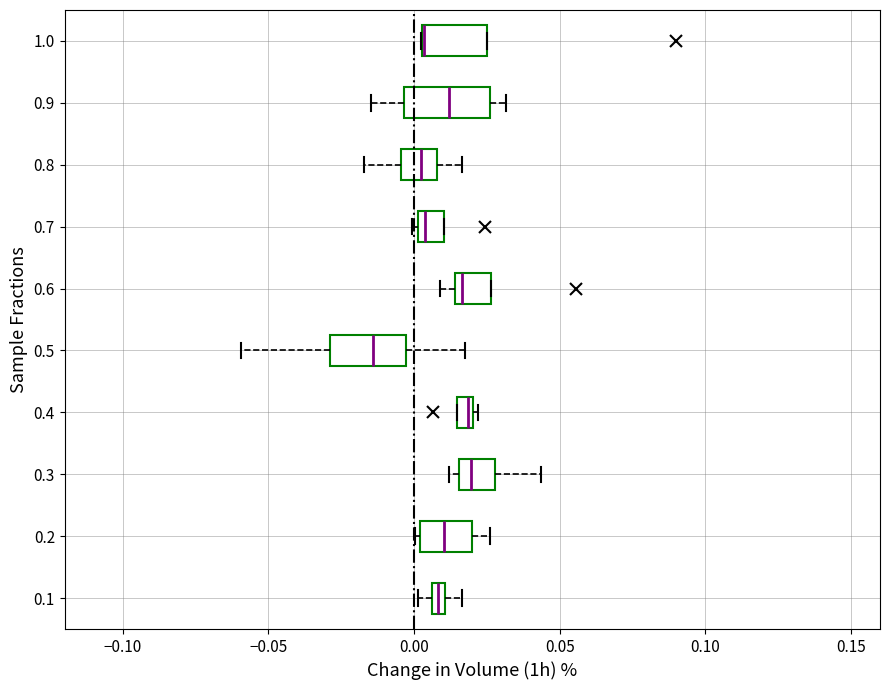

Where is the left edge of the box at y = 0.1 on the x-axis? The values are not printed on the chart, so give them approximately, as read against the axis.

0.005